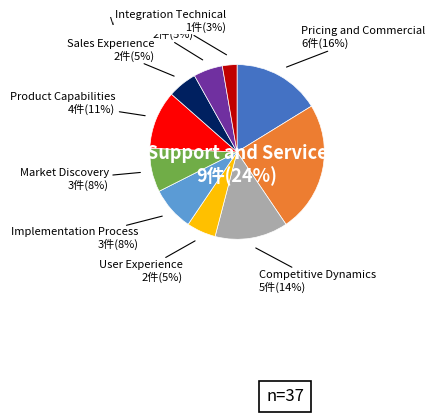

What is the smallest slice in the pie chart?

Integration Technical